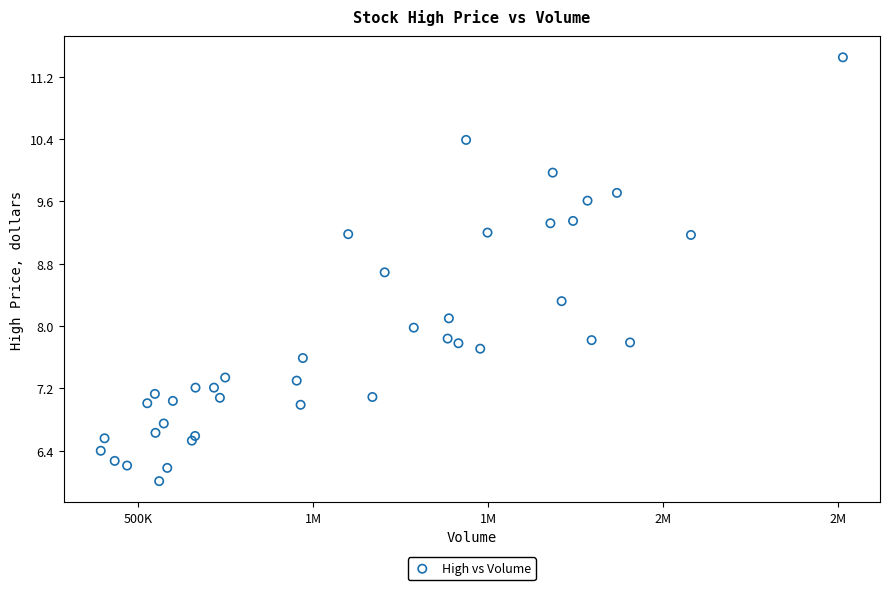

What is the range of X values (max minus min)?

2119084.0